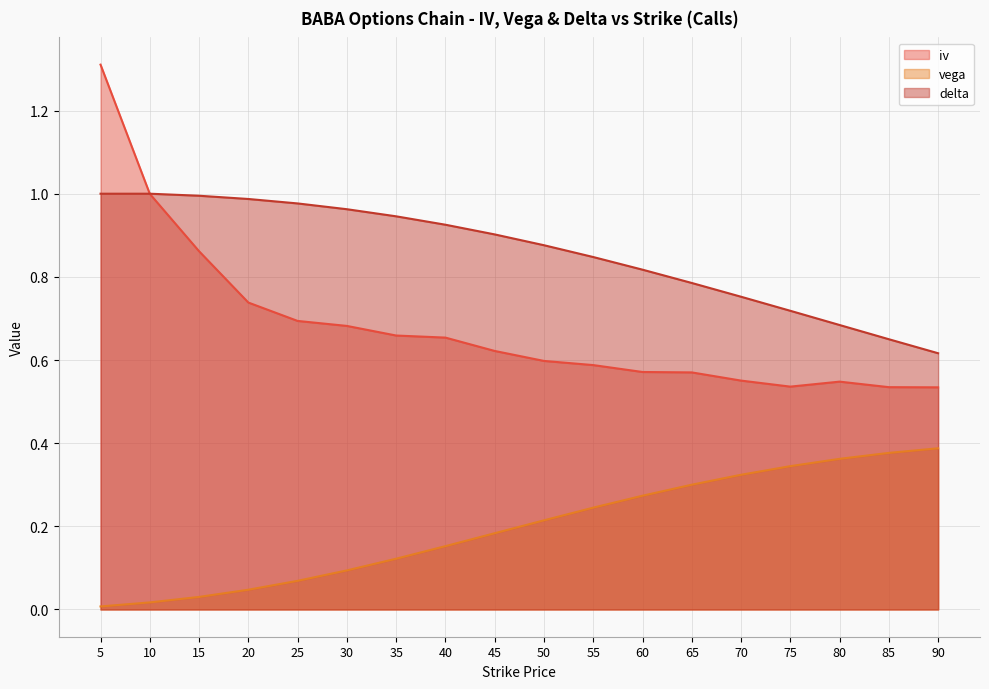

At which label is vega closest to 0?

5